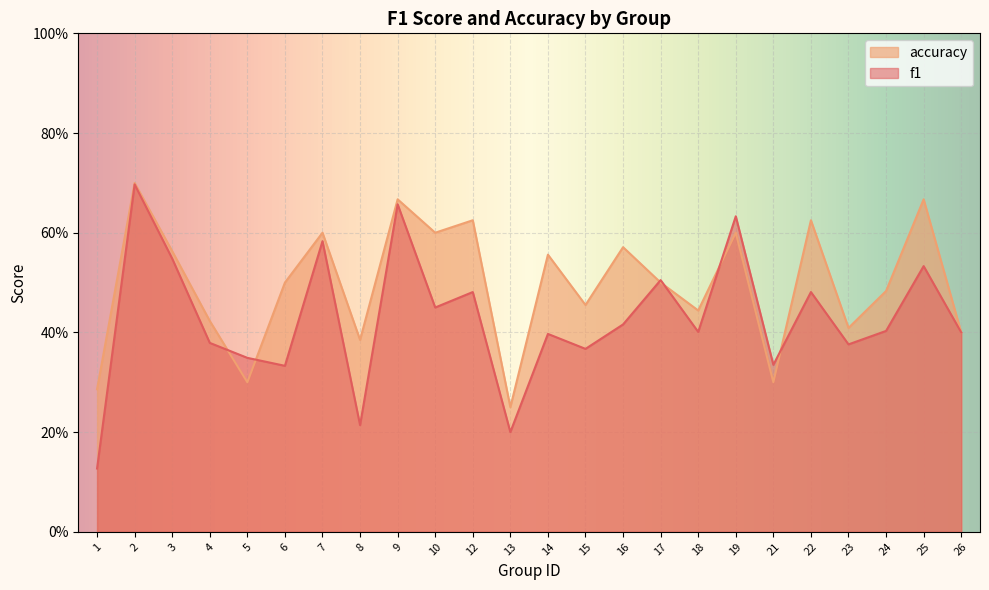

Rank the categories by f1 value from highest to lowest.

2, 9, 19, 7, 3, 25, 17, 12, 22, 10, 16, 24, 18, 26, 14, 4, 23, 15, 5, 21, 6, 8, 13, 1